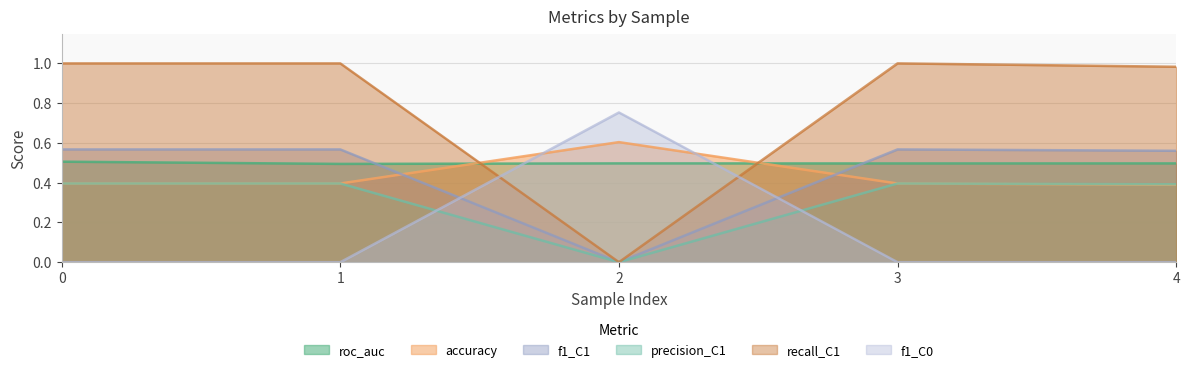

How many lines are shown in the chart?

6